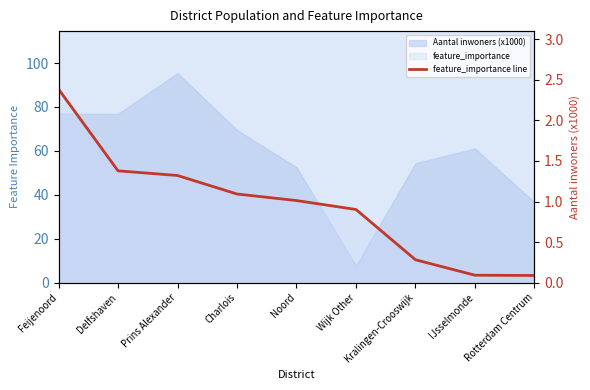

What is the sum of the values at IJsselmonde and Wijk Other?

1.0